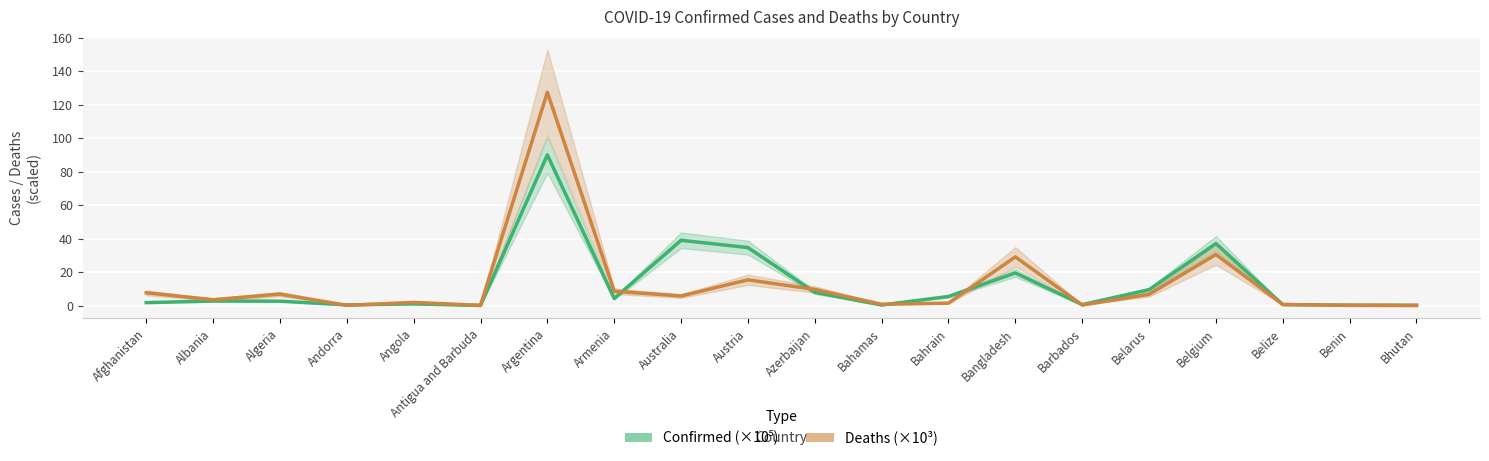

At how many categories does at least one series exceed 48?

1